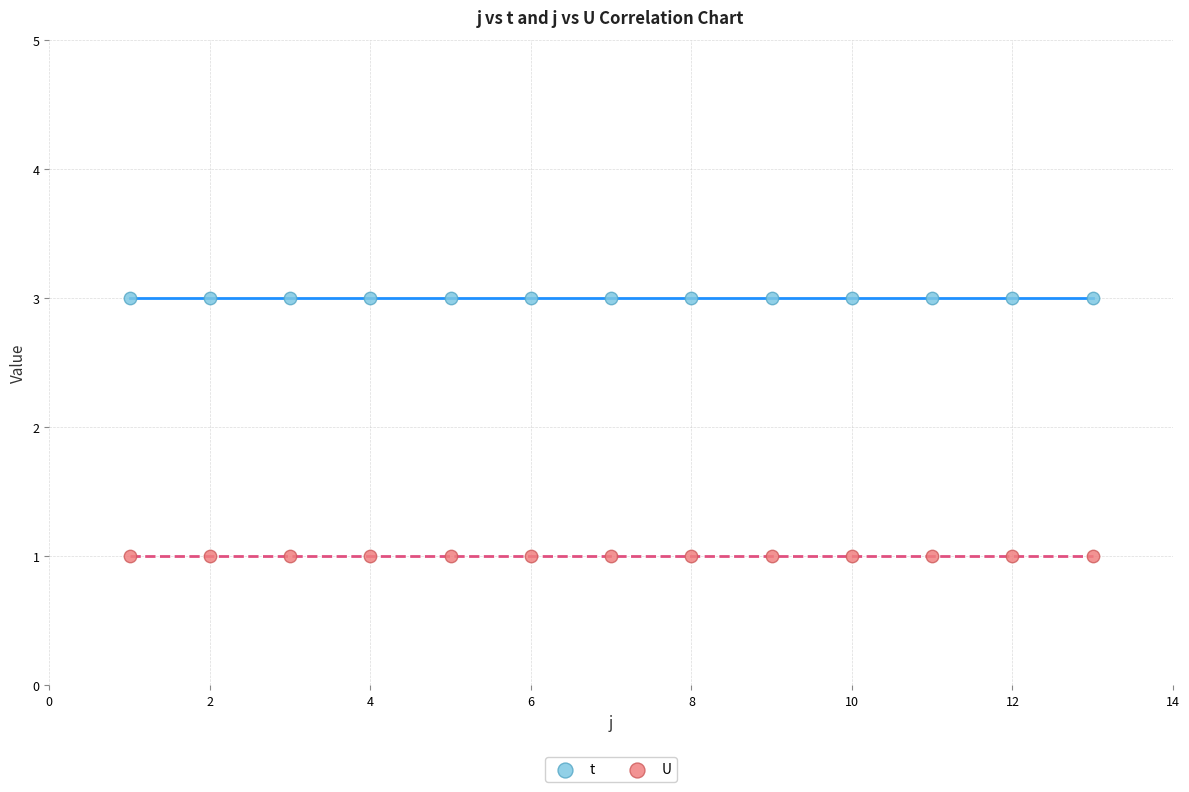

Which series contains the highest Y value?

t